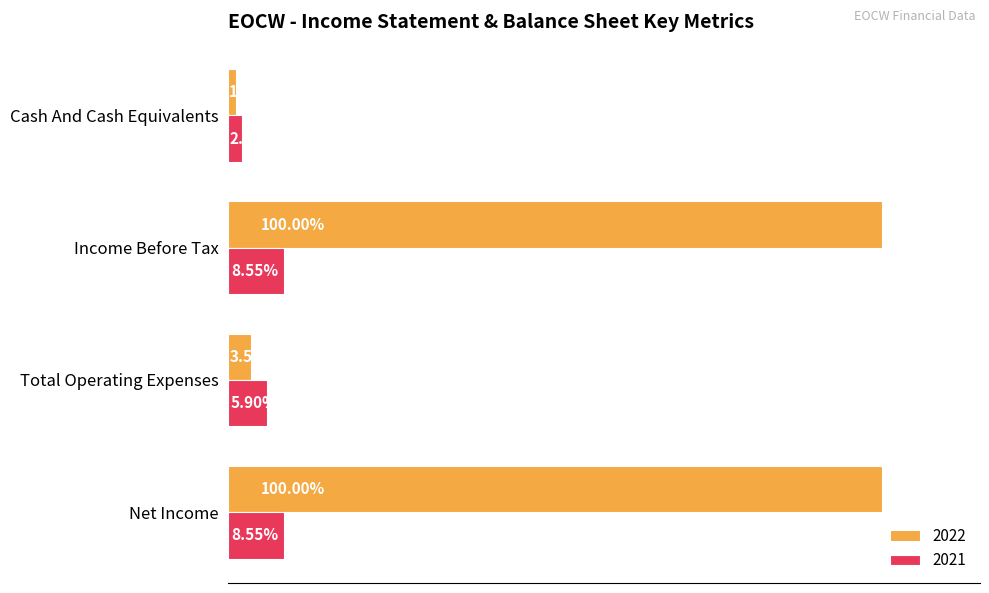

Is the value of 2021 at Income Before Tax greater than the value of 2022 at Net Income?

No